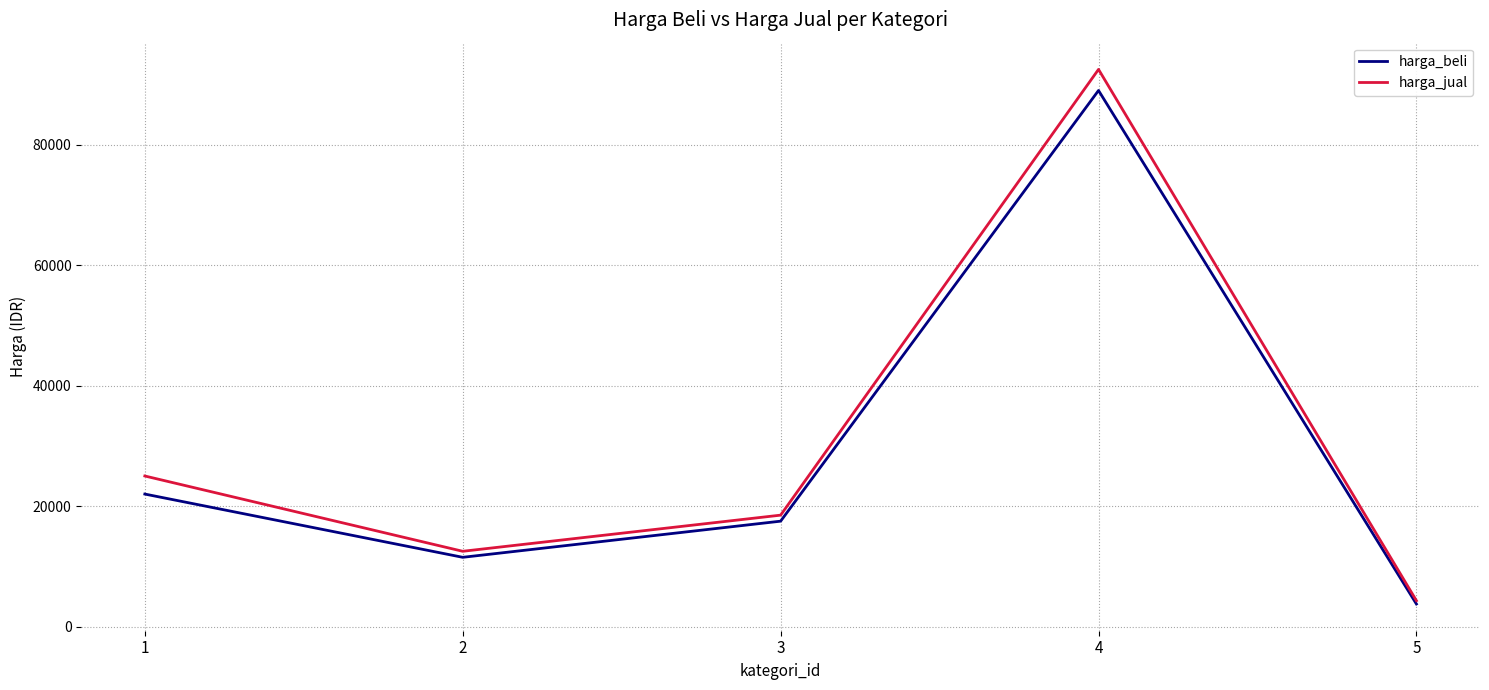

What is the spread (max minus min) of values at 1?

3000